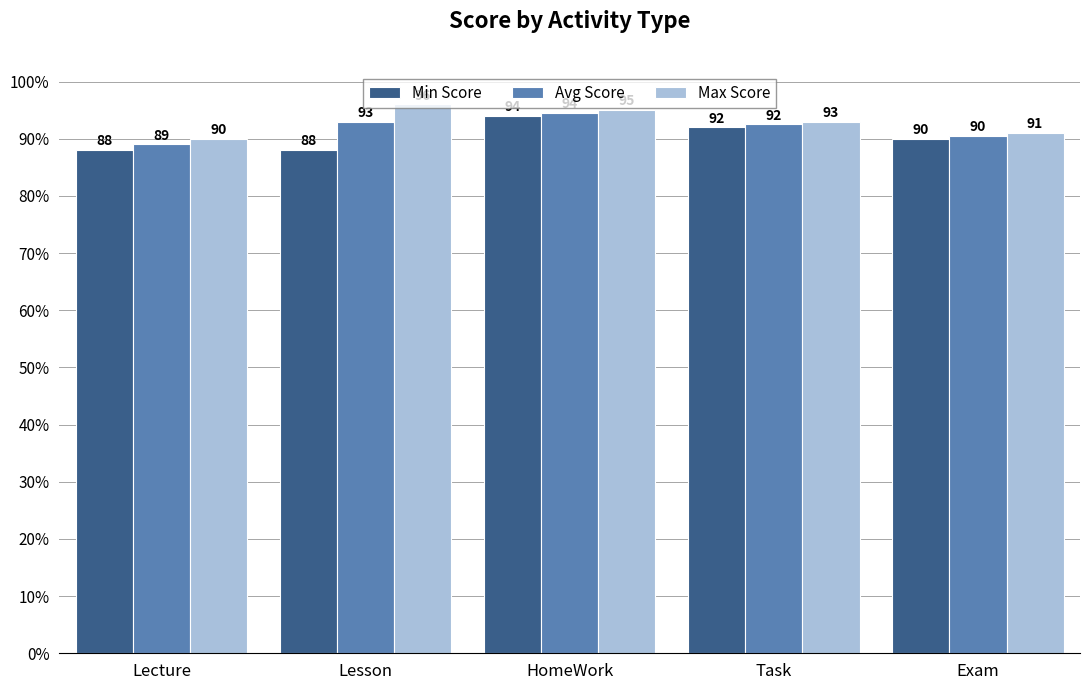

Which series changed the most between Lecture and Task?

Min Score